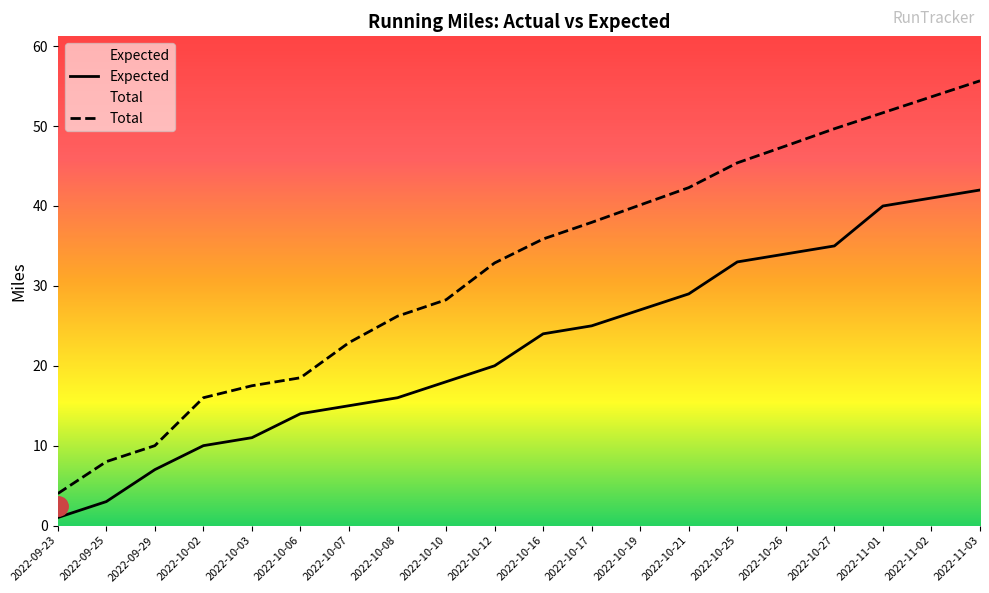

True or false: Expected and Total cross at least once.

False